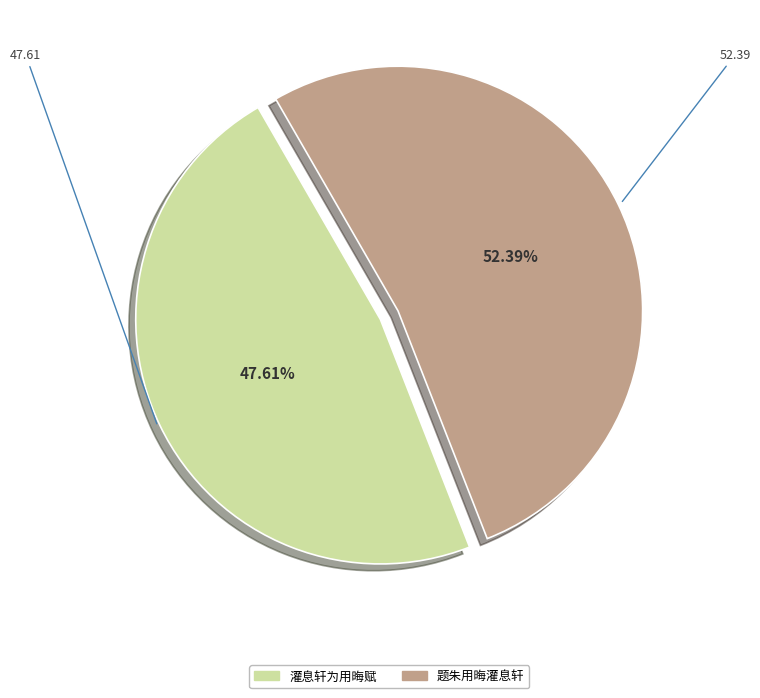

Which category accounts for the majority?

题朱用晦灌息轩